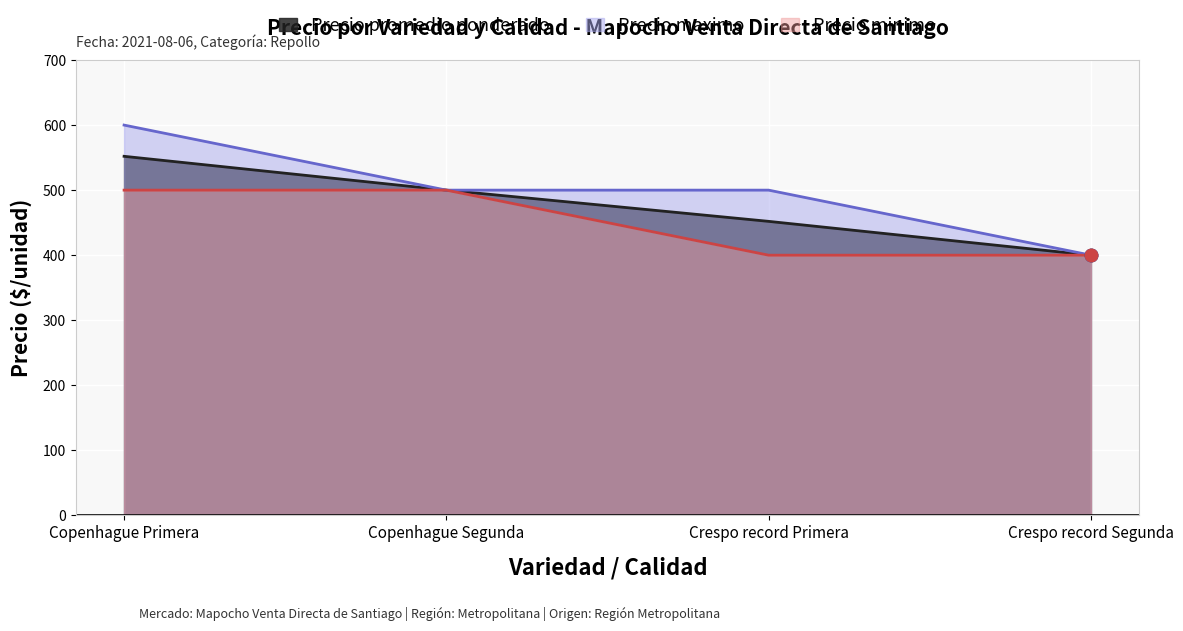

What are all the series names shown in the legend?

Precio promedio ponderado, Precio maximo, Precio minimo